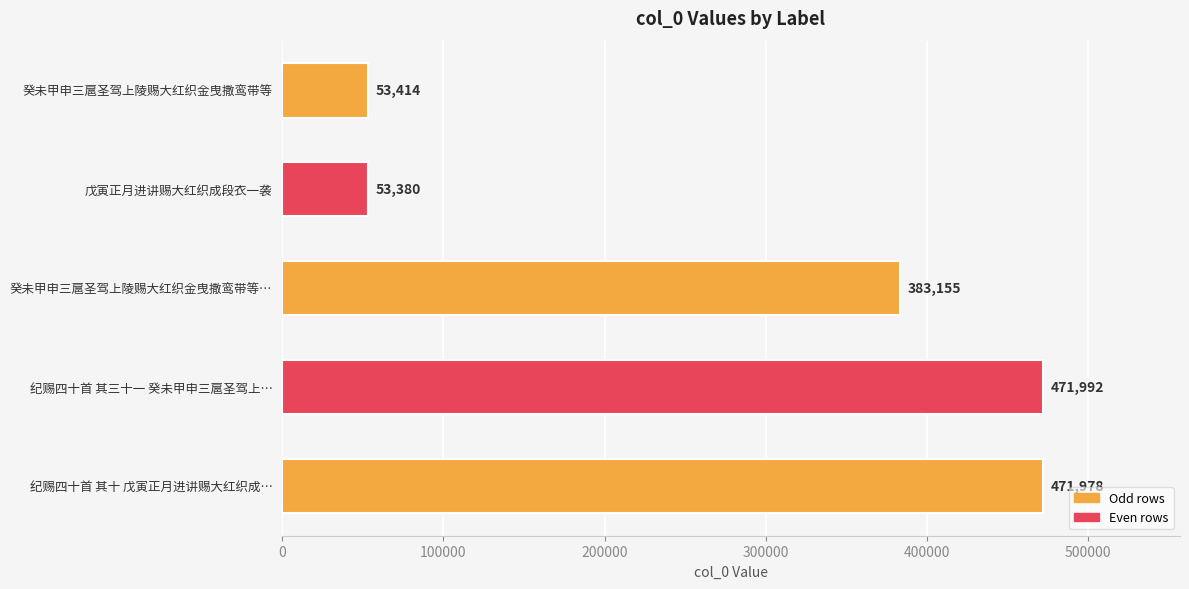

Where is the data nearest to the value 262686?

癸未甲申三扈圣驾上陵赐大红织金曳撒鸾带等…